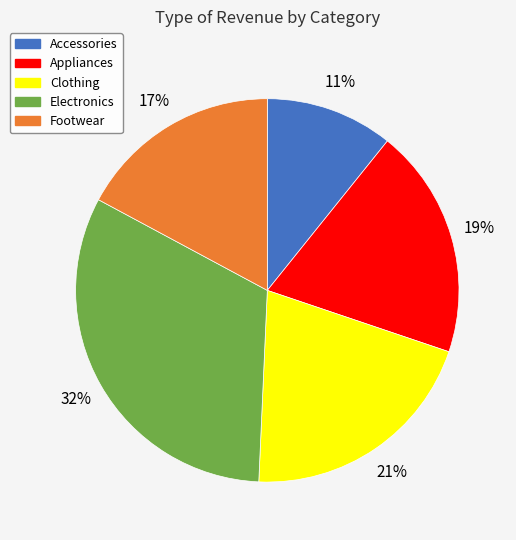

To the nearest percent, what portion does Electronics represent?

32%